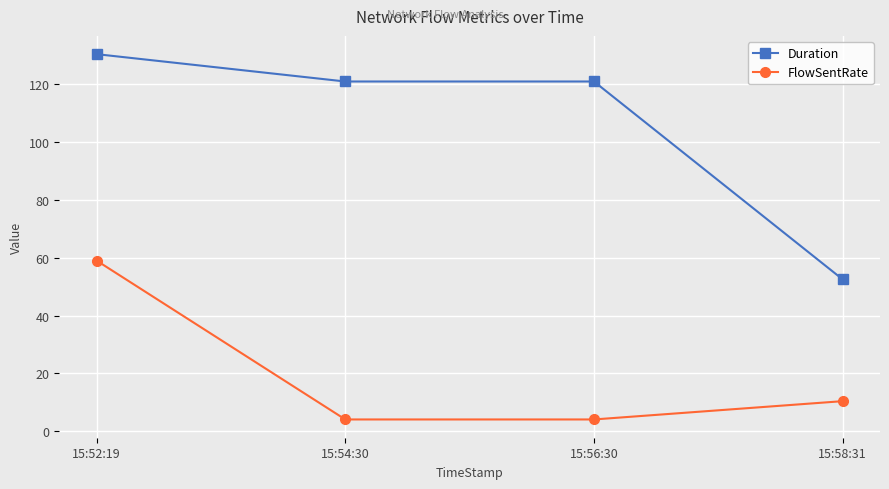

Which category has the highest value across all series?

15:52:19